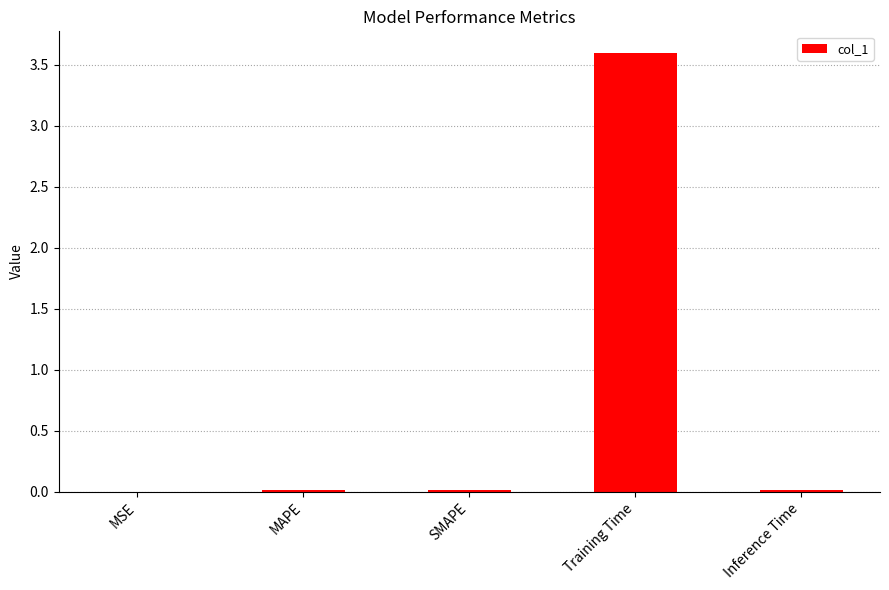

The value at MAPE is 0.0. True or false?

True